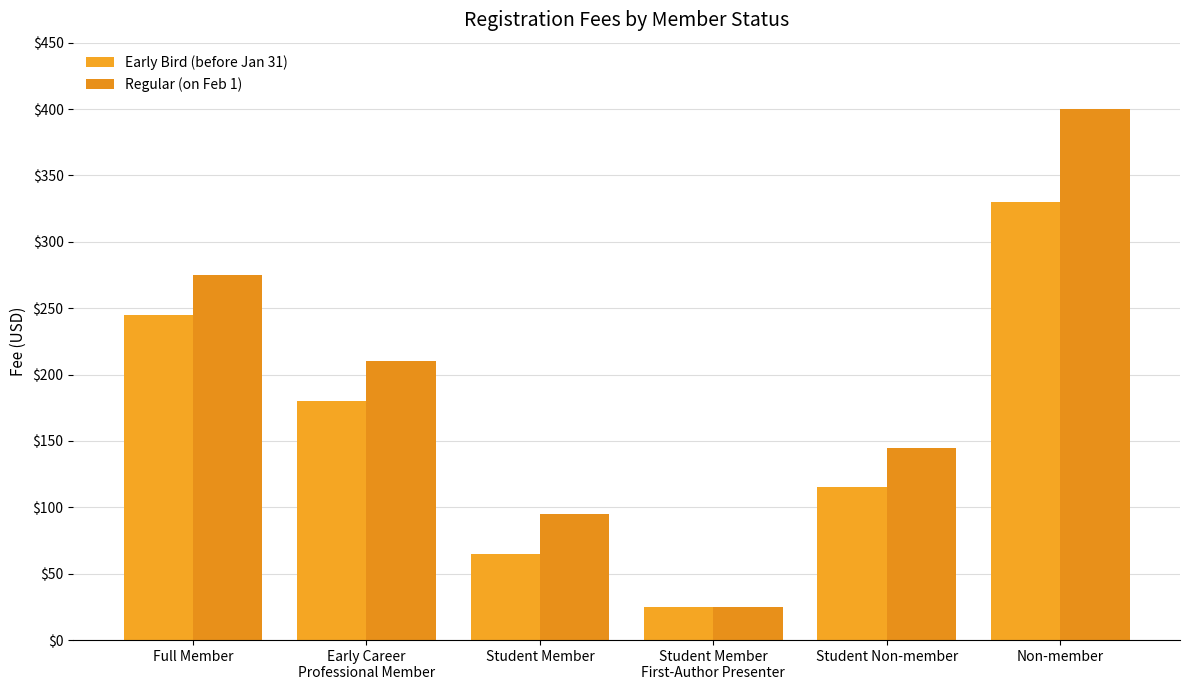

What is the difference between the maximum and minimum values in the Early Bird (before Jan 31) series?

305